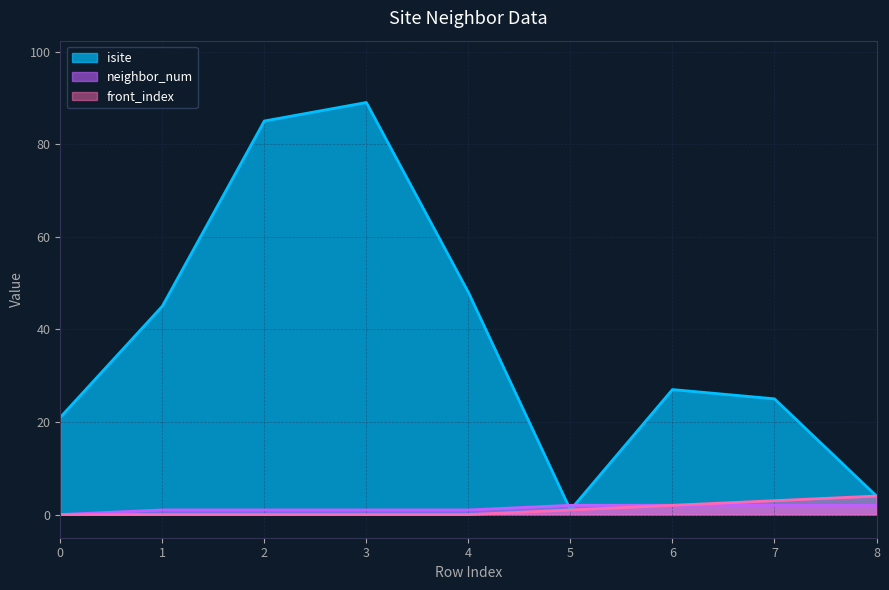

How many lines are shown in the chart?

3